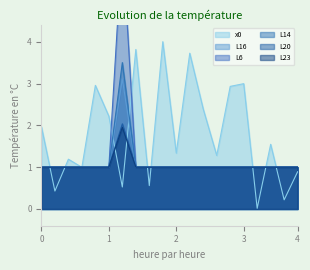

What is the maximum value for L23?

2.0